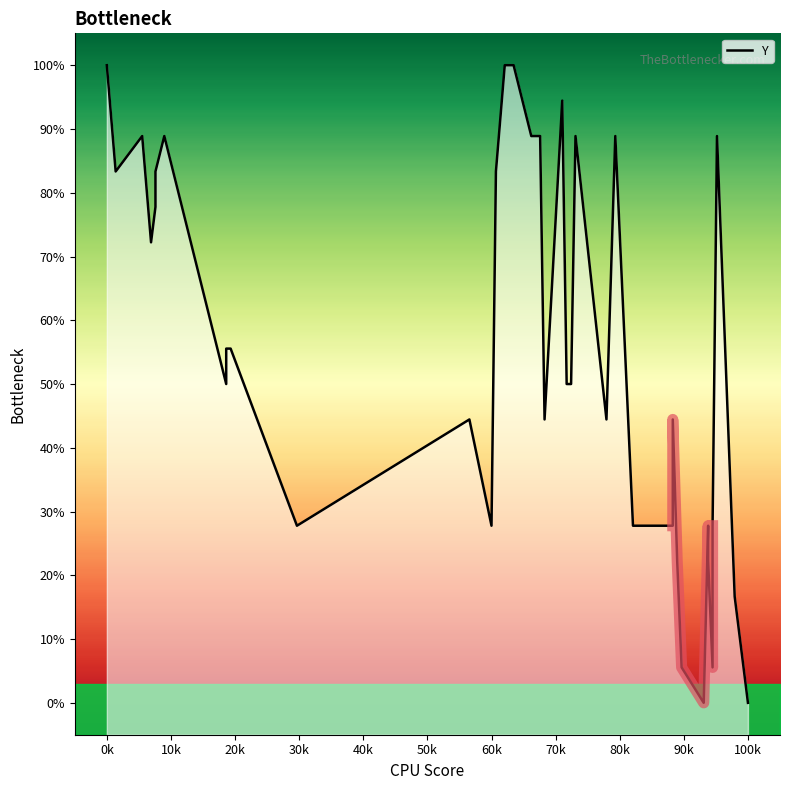

Reading left to right, transcribe all the data shown in this chart.

100.0	83.3	88.9	72.2	77.8	83.3	88.9	50.0	55.6	55.6	27.8	44.4	27.8	83.3	100.0	100.0	88.9	88.9	44.4	94.4	50.0	50.0	88.9	44.4	88.9	27.8	27.8	27.8	44.4	22.2	5.6	0.0	27.8	22.2	5.6	27.8	88.9	16.7	0.0